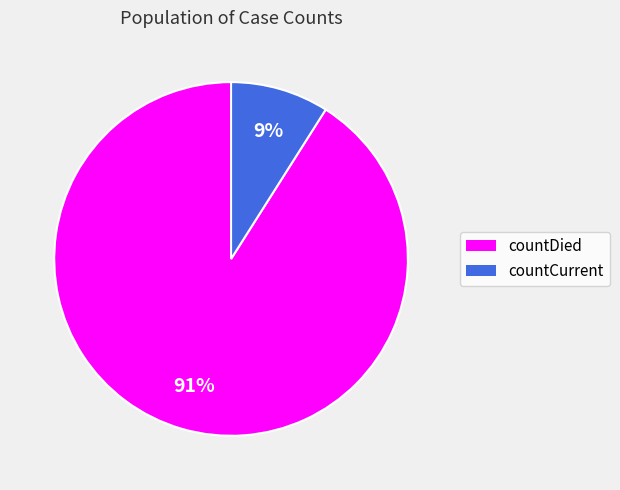

To the nearest percent, what is the average slice percentage?

50%